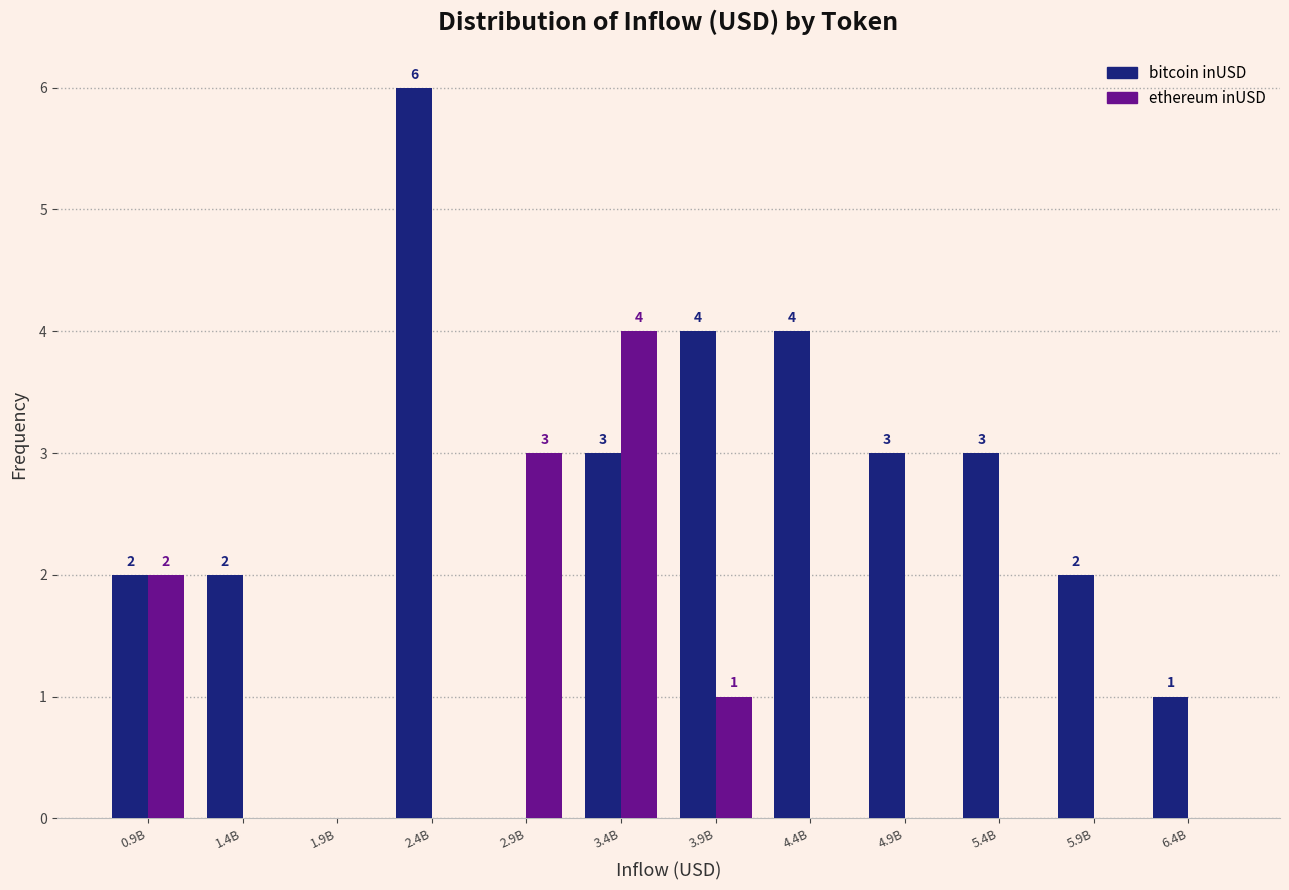

At which category does the chart reach its peak across all series?

2.4B